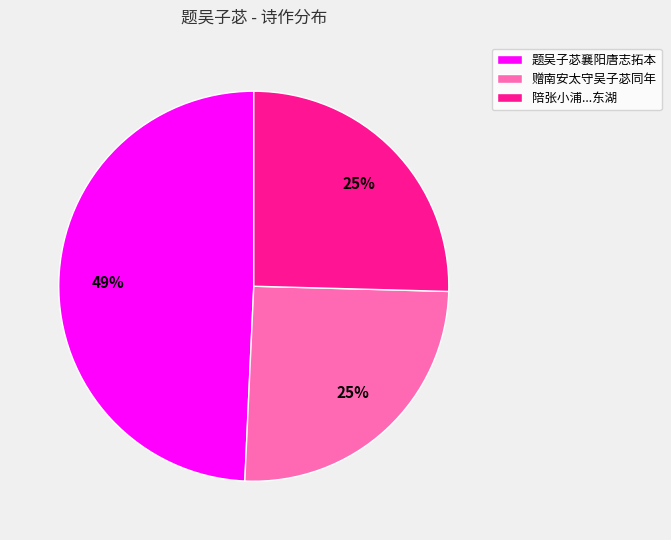

Between 题吴子苾襄阳唐志拓本 and 赠南安太守吴子苾同年, which is larger?

题吴子苾襄阳唐志拓本